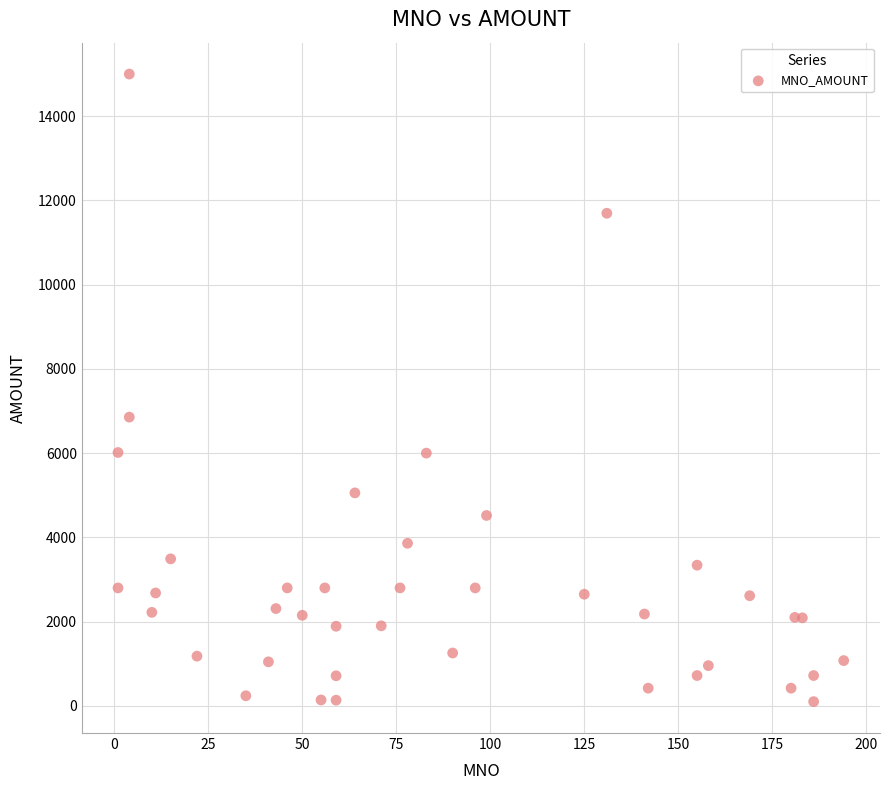

What Y value in the scatter plot is closest to 7550?

6855